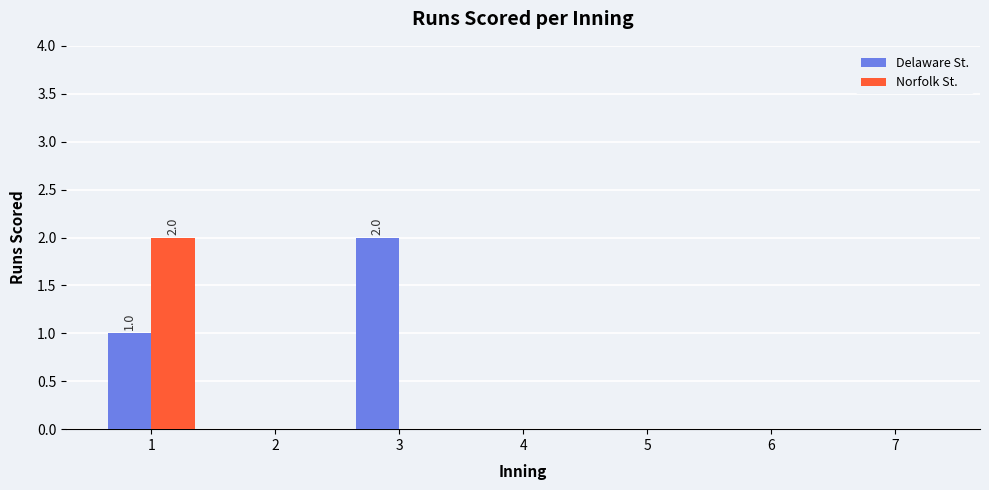

The Delaware St. series shows 0 at 5. True or false?

True